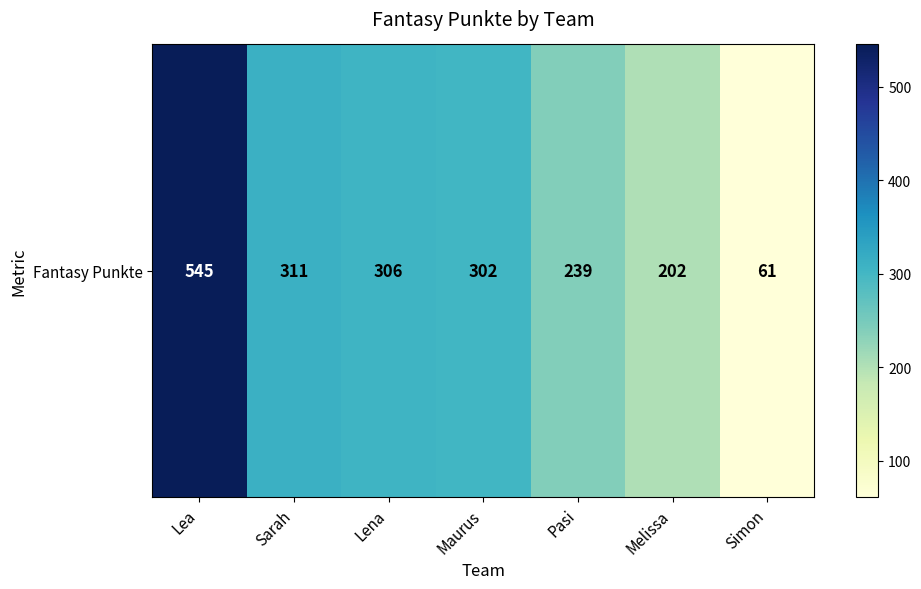

What is the minimum value shown in the chart?

61